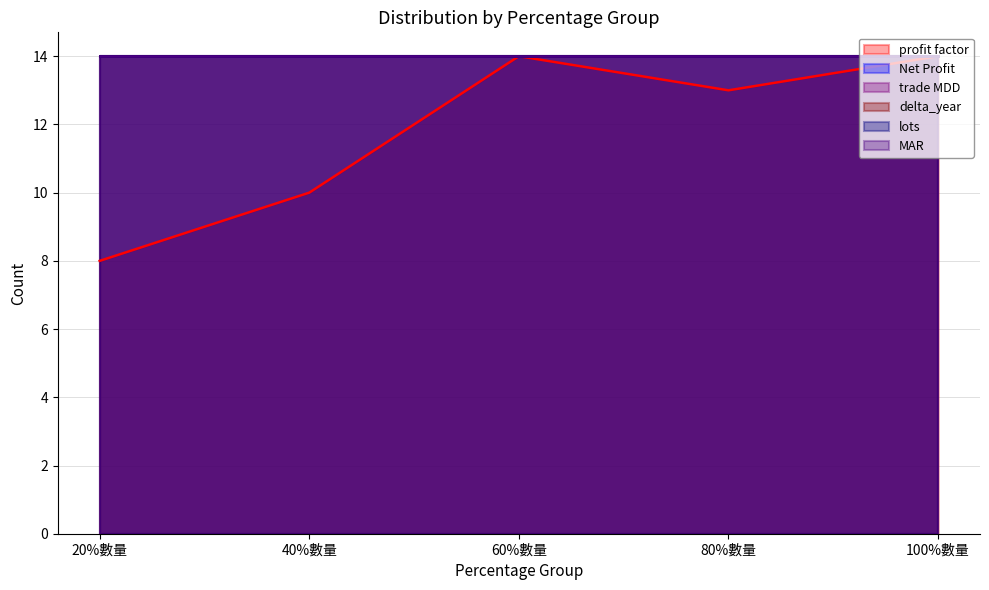

What is the approximate value of MAR at 60%數量?

14